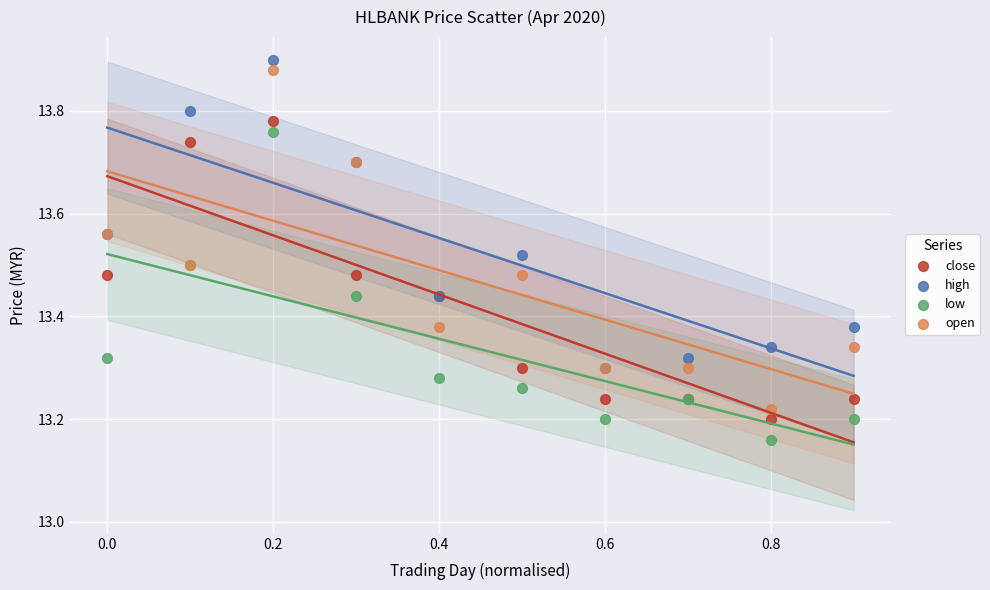

Which series has the widest spread of Y values?

open